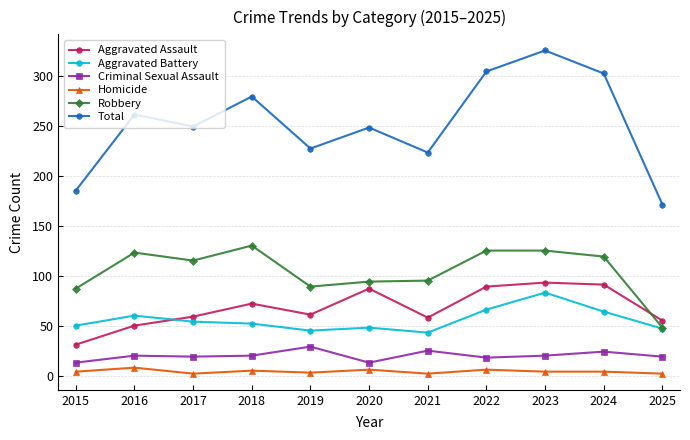

What is the spread (max minus min) of values at 2023?

321